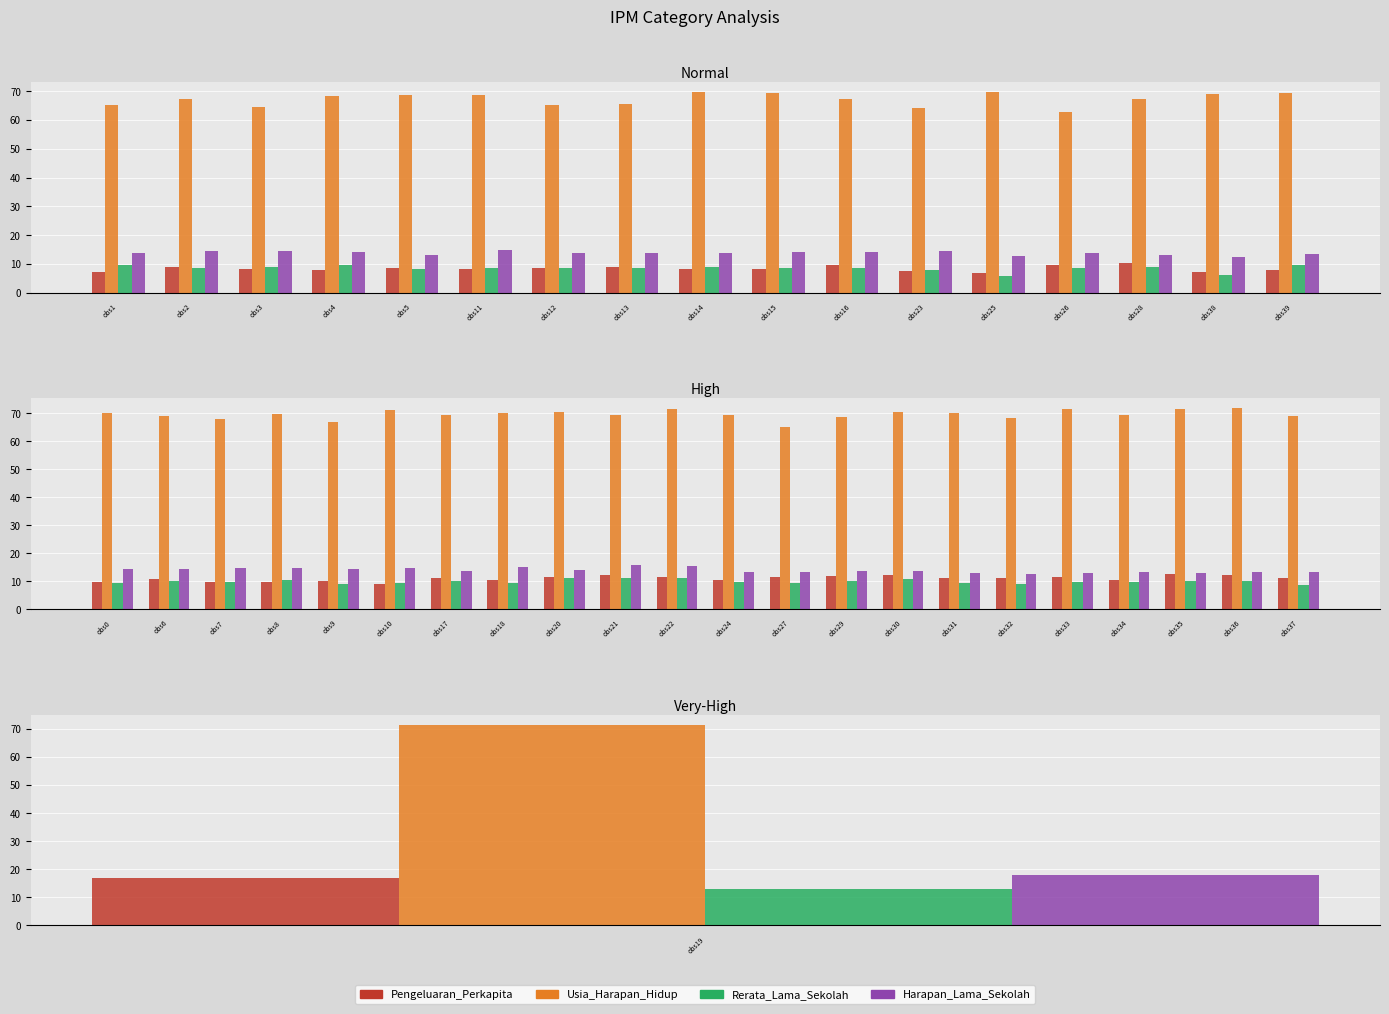

What is the difference between the Rerata_Lama_Sekolah values at obs17 and obs30?

0.6